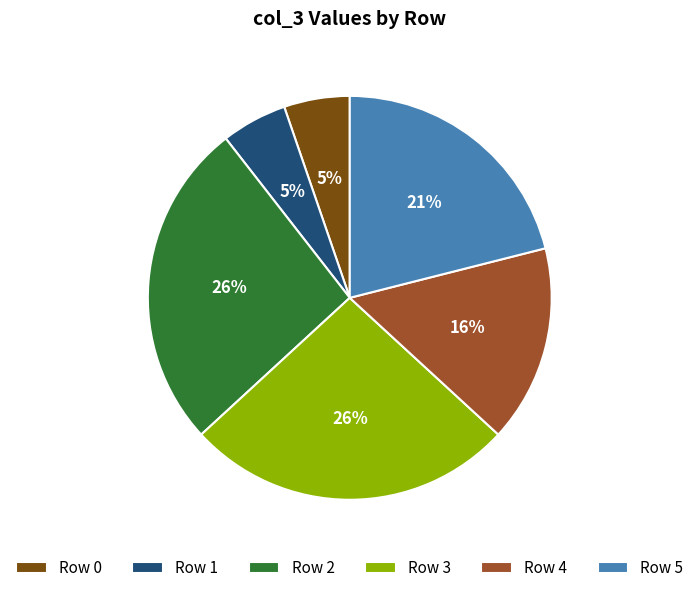

True or false: Row 1 accounts for 1% of the total.

False